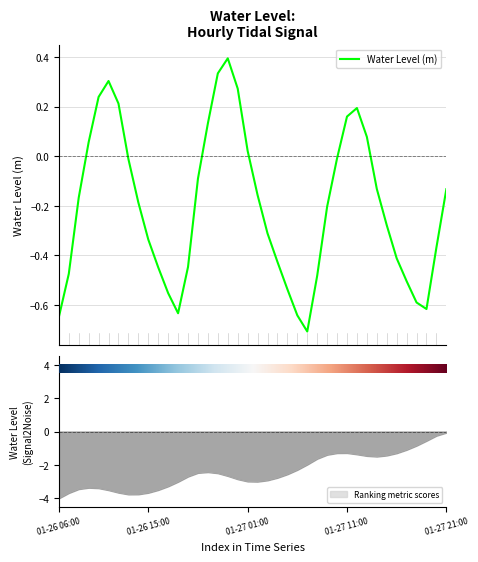

What is the greatest value displayed?

0.4